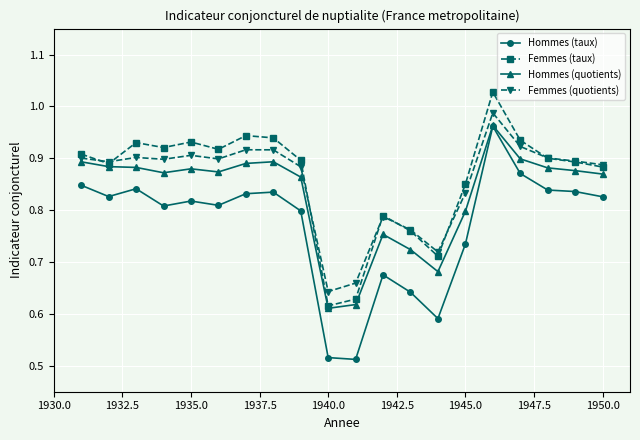

True or false: Femmes (quotients) and Hommes (taux) intersect in this chart.

False